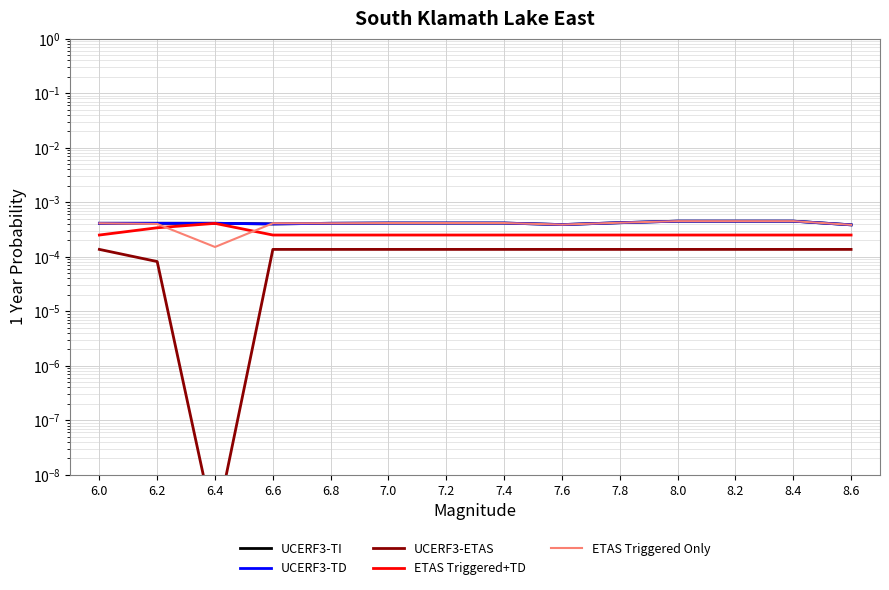

Rank the categories by UCERF3-TD value from lowest to highest.

8.6, 7.6, 6.6, 6.0, 6.2, 6.4, 6.8, 7.0, 7.2, 7.4, 7.8, 8.0, 8.2, 8.4